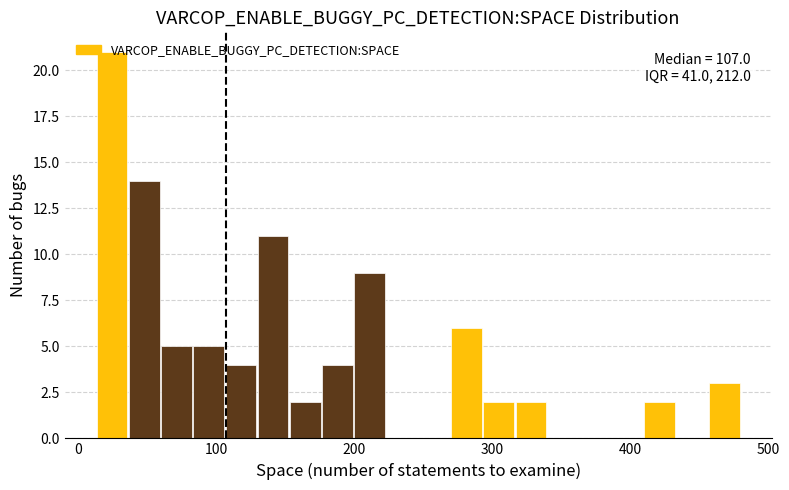

Around what value on the x-axis is the tallest bar? Give the approximate position of its centre, as read against the axis.

20